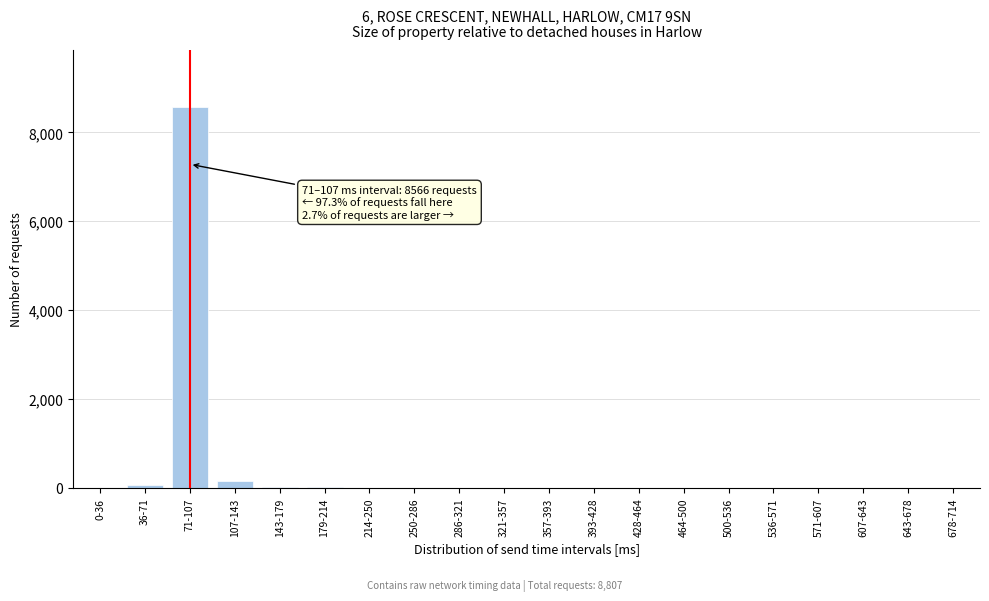

What is the sum of all values?

8807